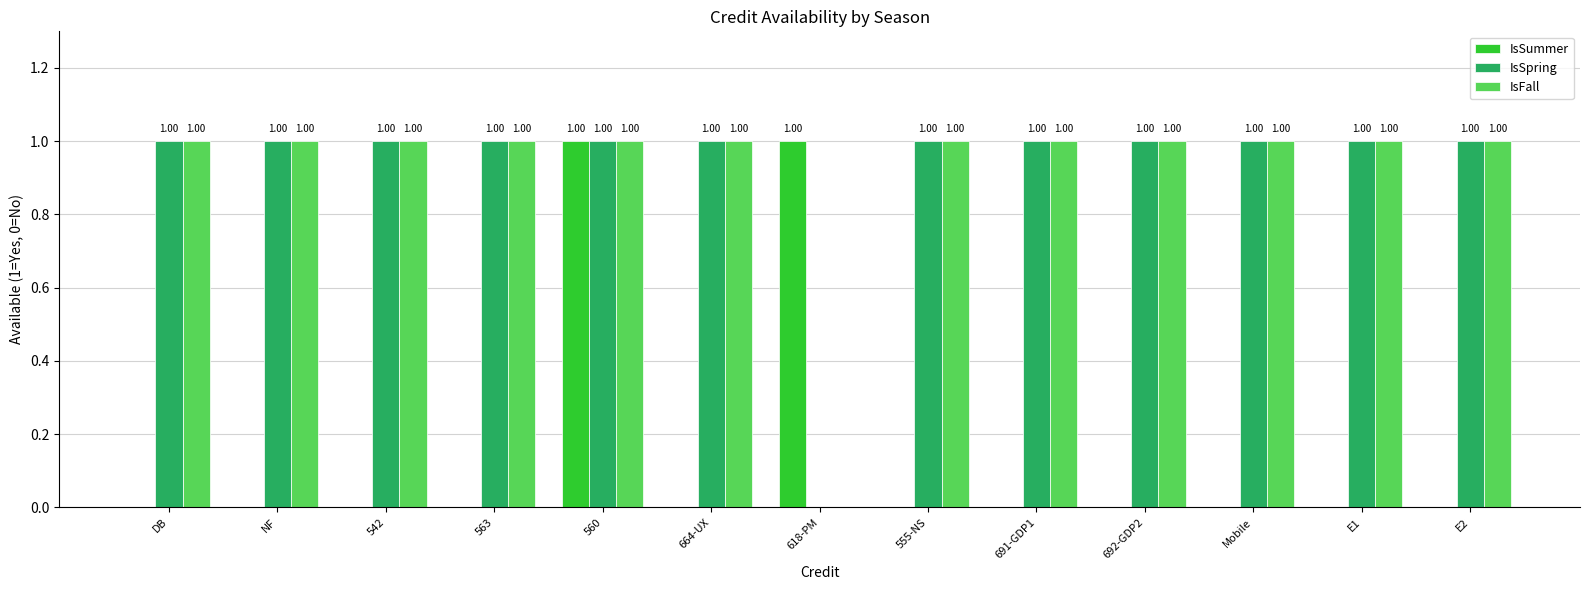

What is the sum of all IsSpring values?

12